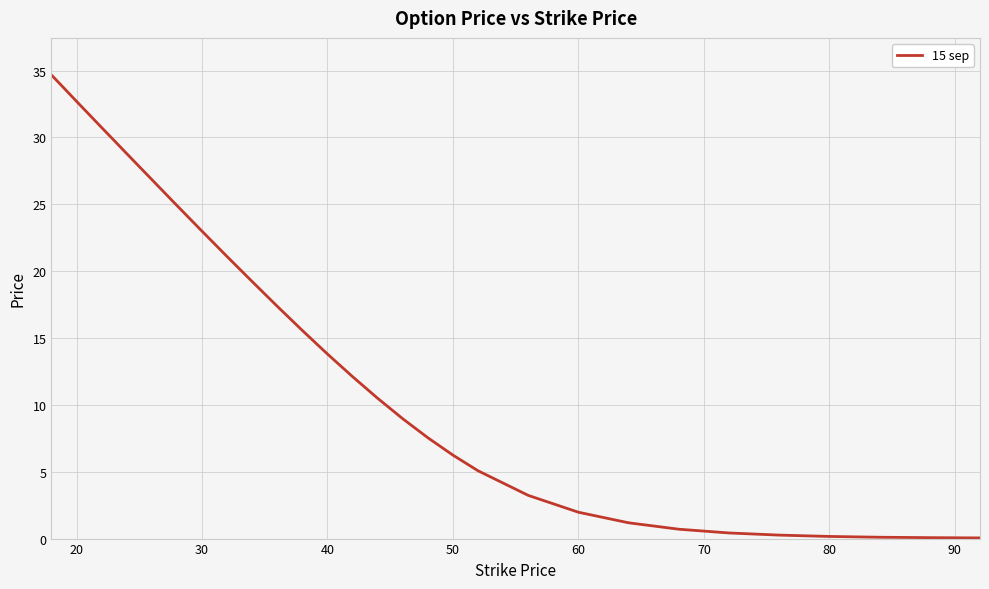

What is the minimum value shown in the chart?

0.1